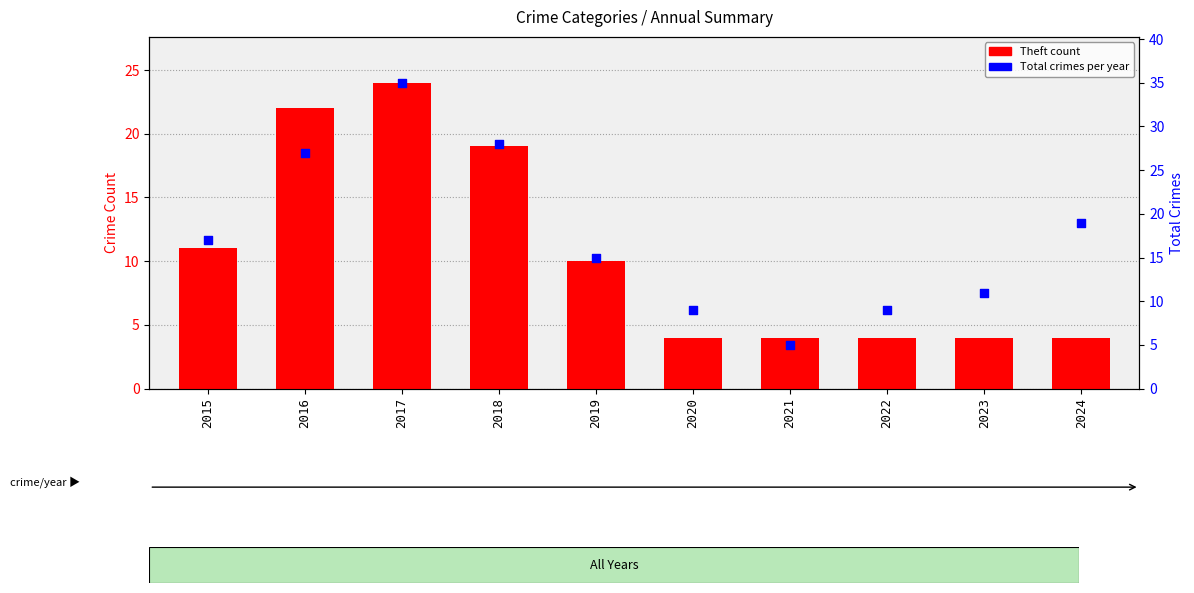

Which series contains the highest Y value?

Total